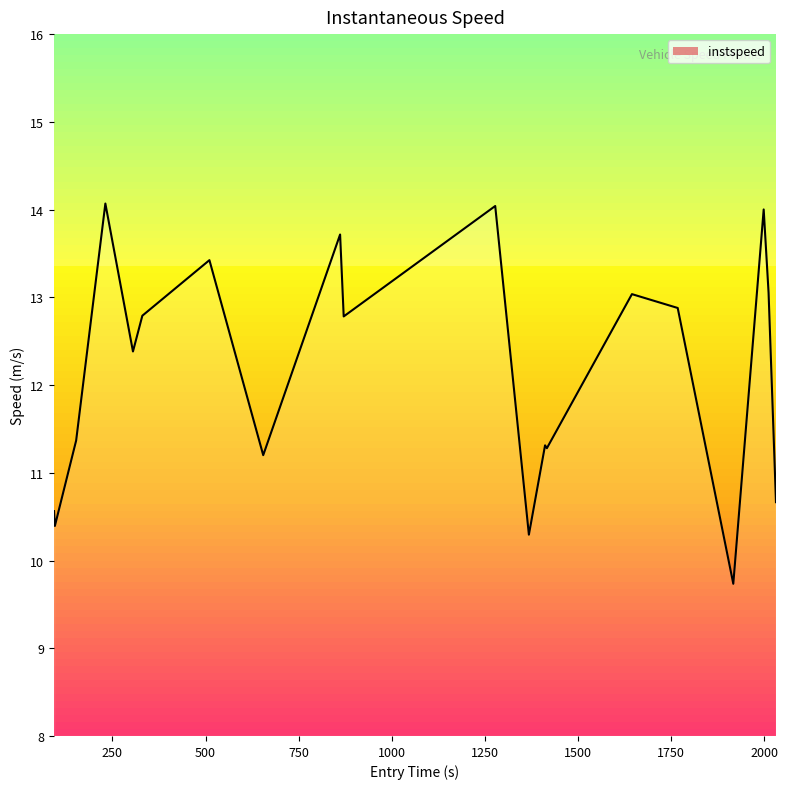

What is the maximum value shown in the chart?

14.1